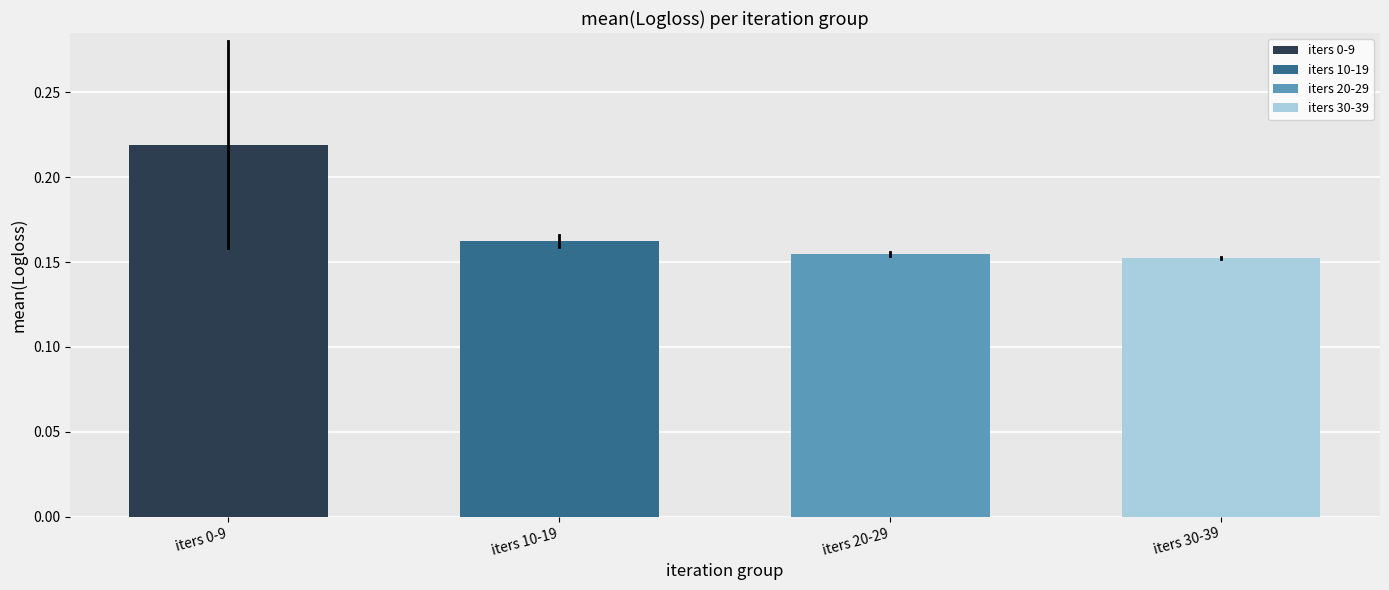

What is the sum of all values?

0.7